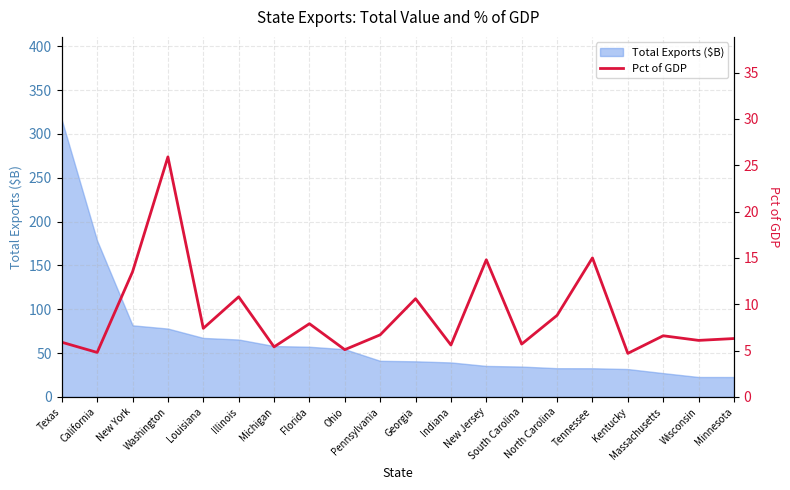

Is it true that the value at Indiana is 1.2?

False